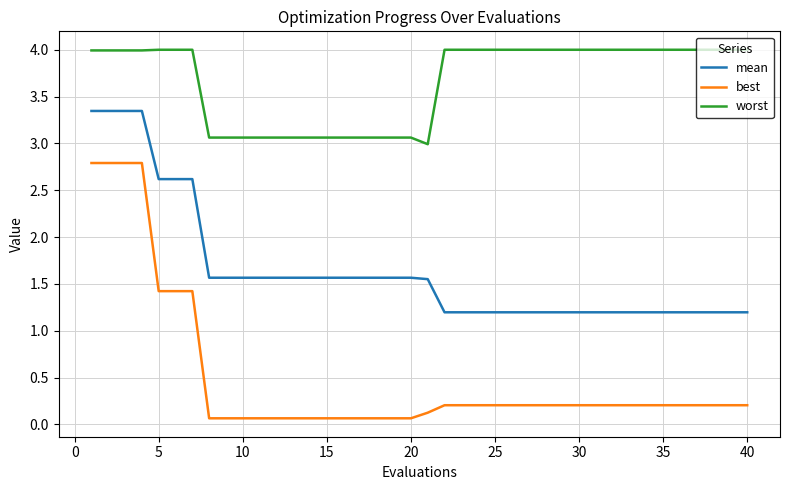

Which series has the largest total across all categories?

worst